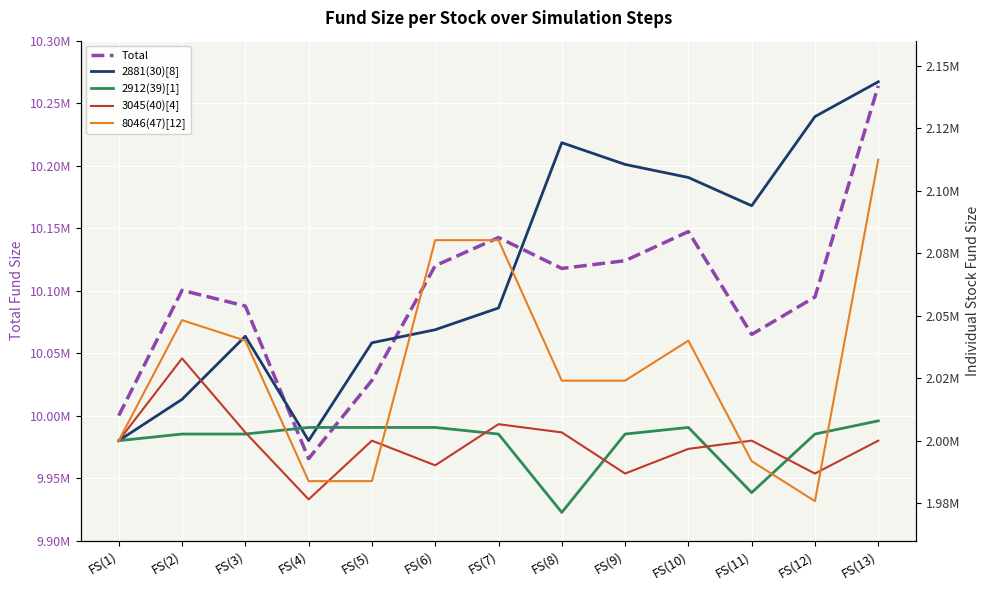

True or false: 2881(30)[8] has more than 2 interior local peaks.

False